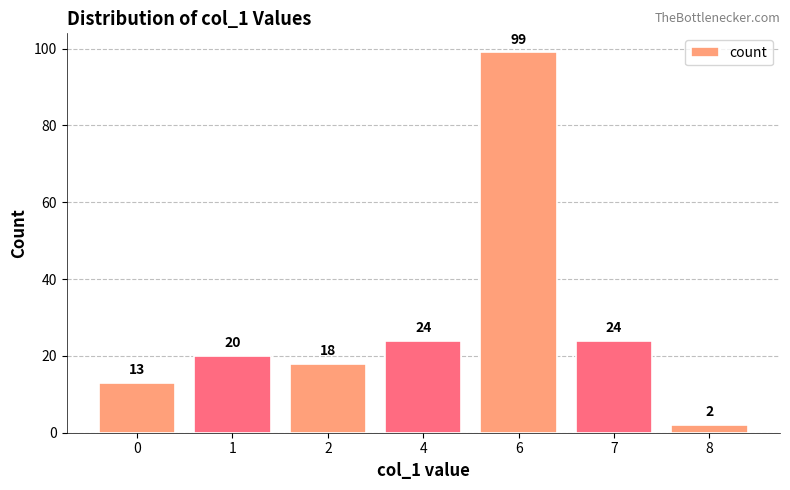

What is the ratio of the value at 8 to the value at 4?

0.1